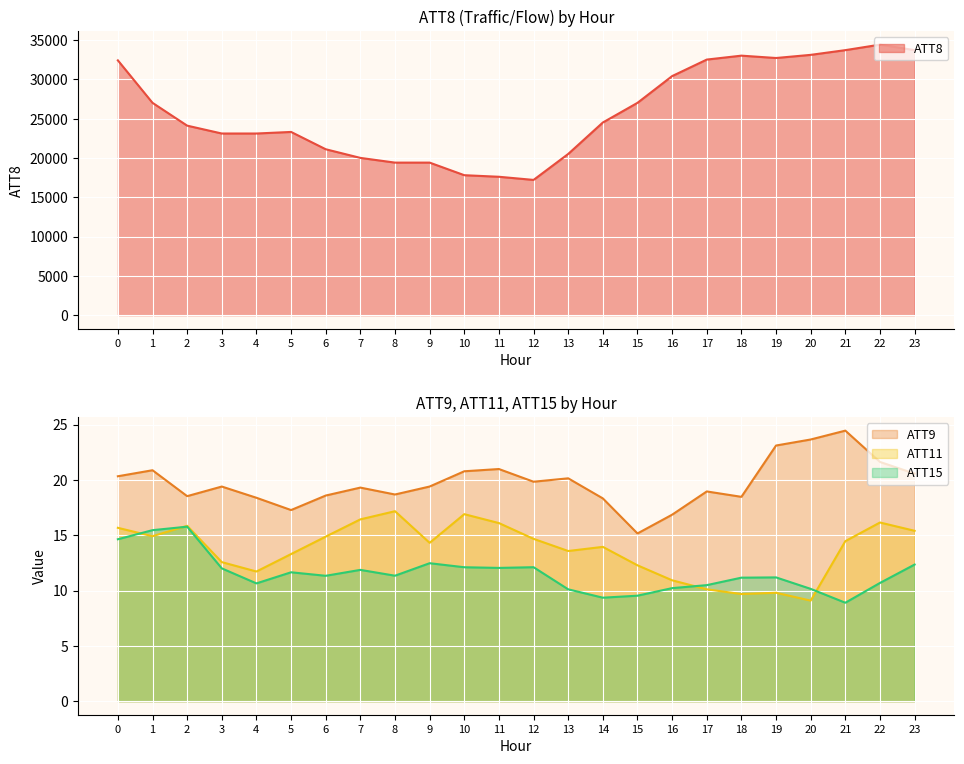

Reading left to right, what are all the values shown in this chart?

ATT8: 32400.0	27000.0	24100.0	23100.0	23100.0	23300.0	21100.0	20000.0	19400.0	19400.0	17800.0	17600.0	17200.0	20500.0	24500.0	27000.0	30400.0	32500.0	33000.0	32700.0	33100.0	33700.0	34400.0	33700.0
ATT9: 20.3	20.9	18.5	19.4	18.4	17.3	18.6	19.3	18.7	19.4	20.8	21.0	19.8	20.1	18.3	15.2	16.9	19.0	18.5	23.1	23.6	24.4	21.6	20.6
ATT11: 15.7	14.9	15.8	12.6	11.7	13.3	14.9	16.4	17.2	14.3	16.9	16.1	14.7	13.6	13.9	12.3	10.9	10.1	9.7	9.8	9.1	14.5	16.1	15.4
ATT15: 14.6	15.5	15.8	12.0	10.6	11.6	11.3	11.9	11.3	12.5	12.1	12.0	12.1	10.1	9.4	9.5	10.2	10.5	11.2	11.2	10.1	8.9	10.7	12.3